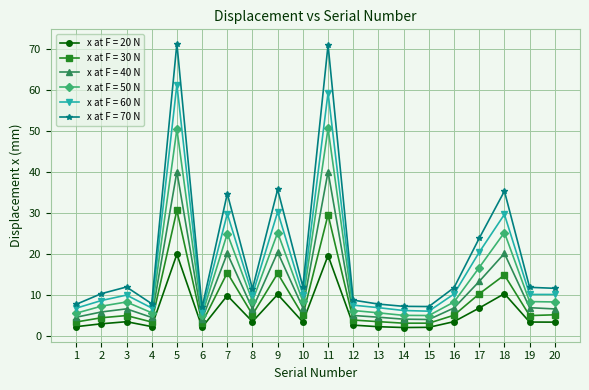

What is the difference between the highest and lowest values at 11?

51.4